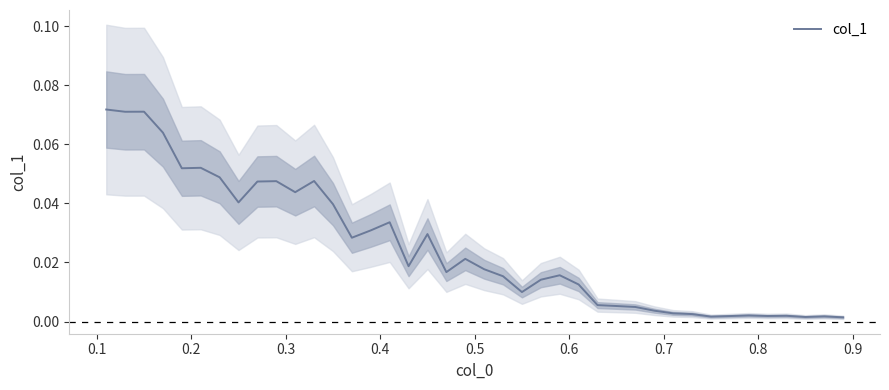

The value at 23 is 0.0. True or false?

False